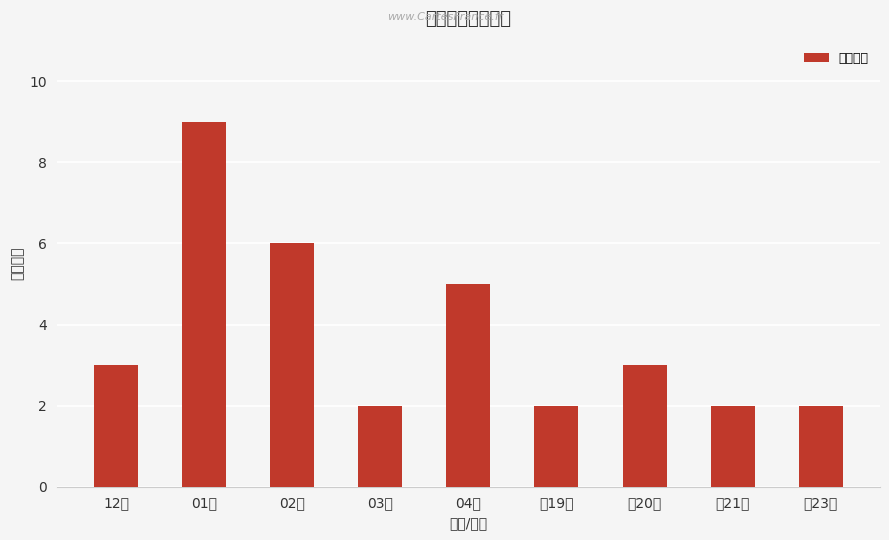

At which category does the chart reach its minimum across all series?

03月